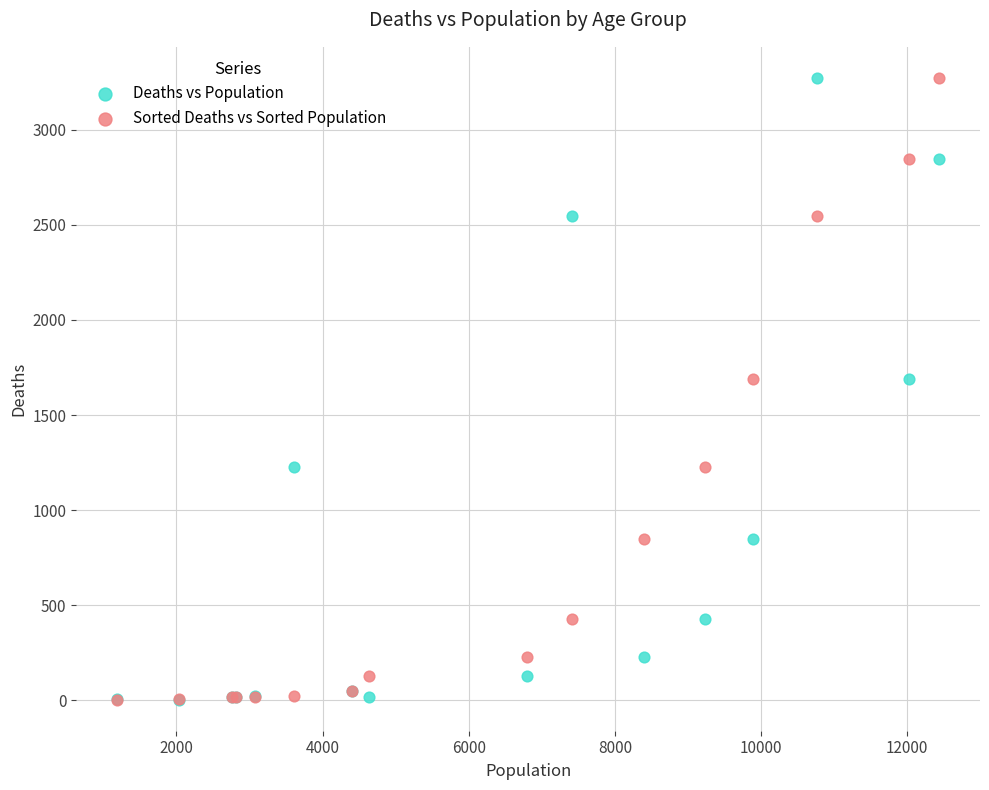

What are all the series names shown in the legend?

Deaths vs Population, Sorted Deaths vs Sorted Population